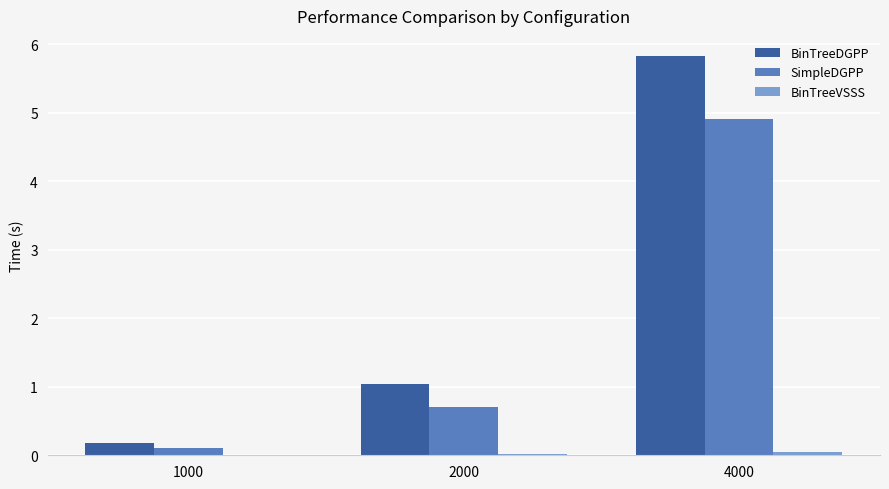

What is the difference between the SimpleDGPP values at 4000 and 2000?

4.2